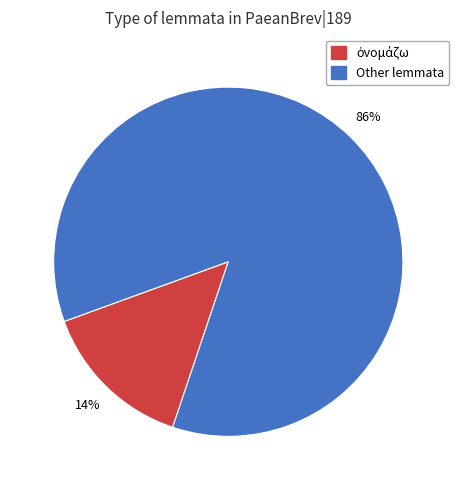

Is there any slice that represents more than half of the pie?

Yes